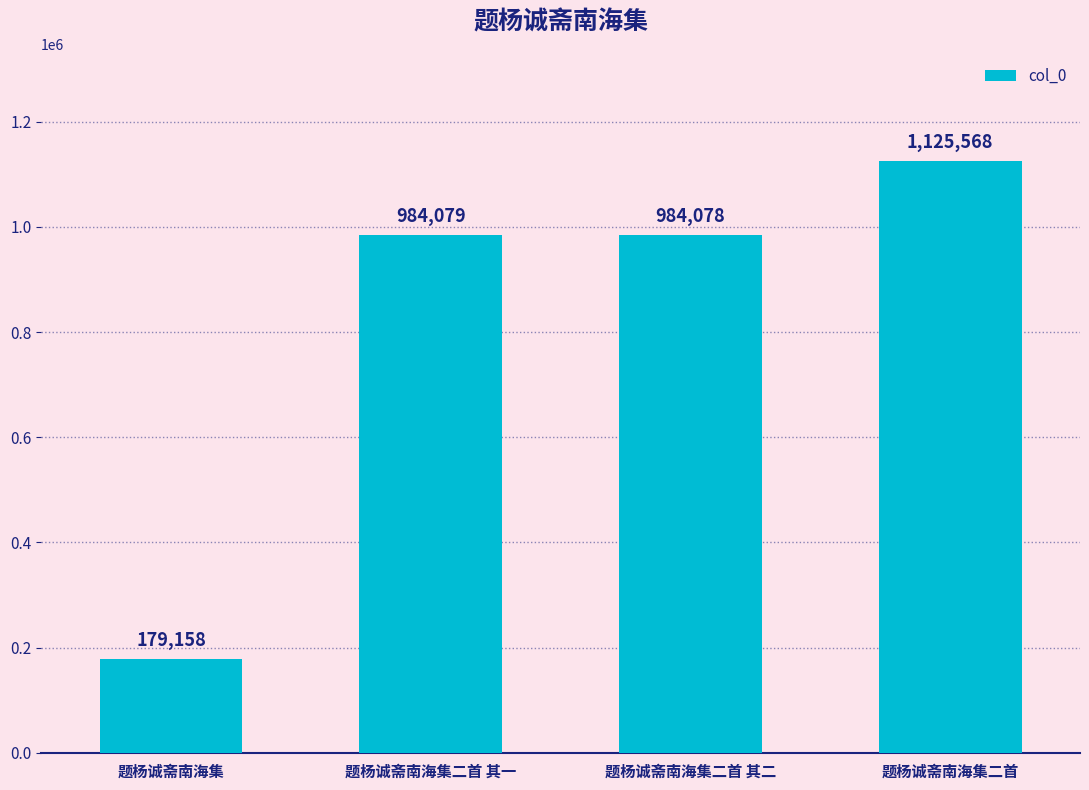

What is the average value?

818221